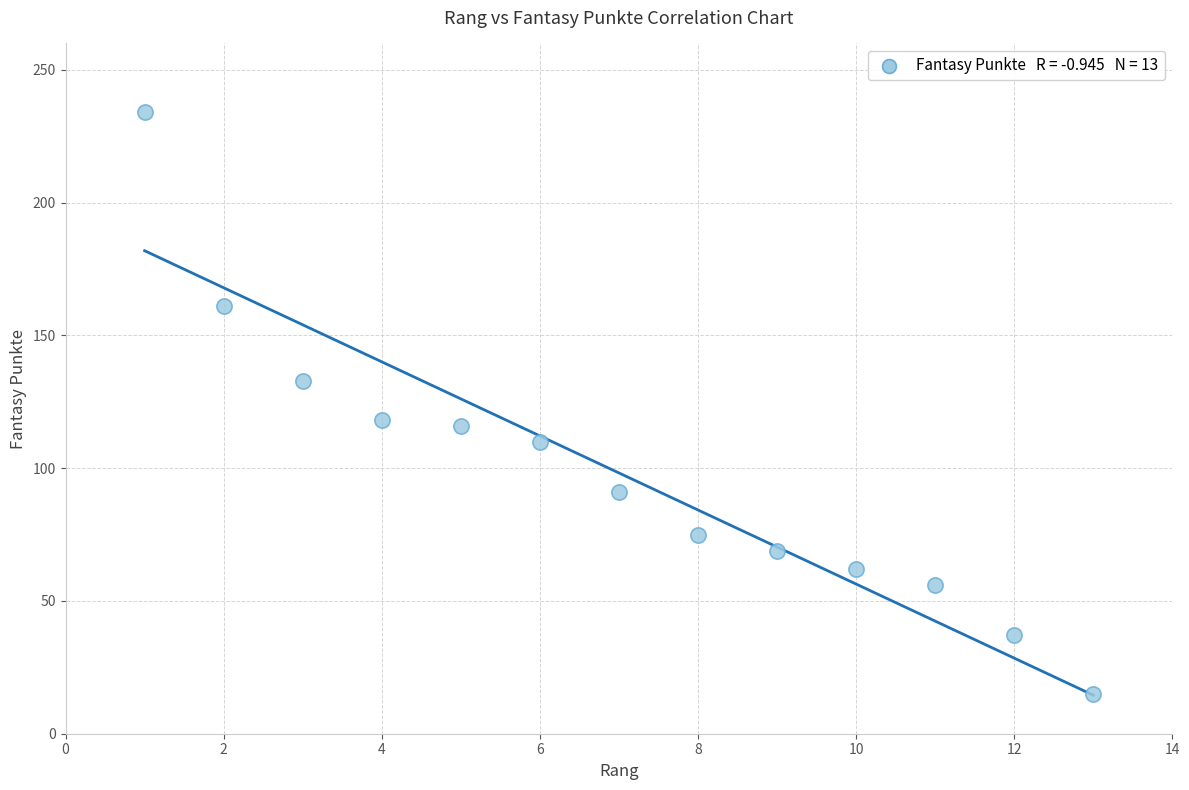

What is the range of X values (max minus min)?

12